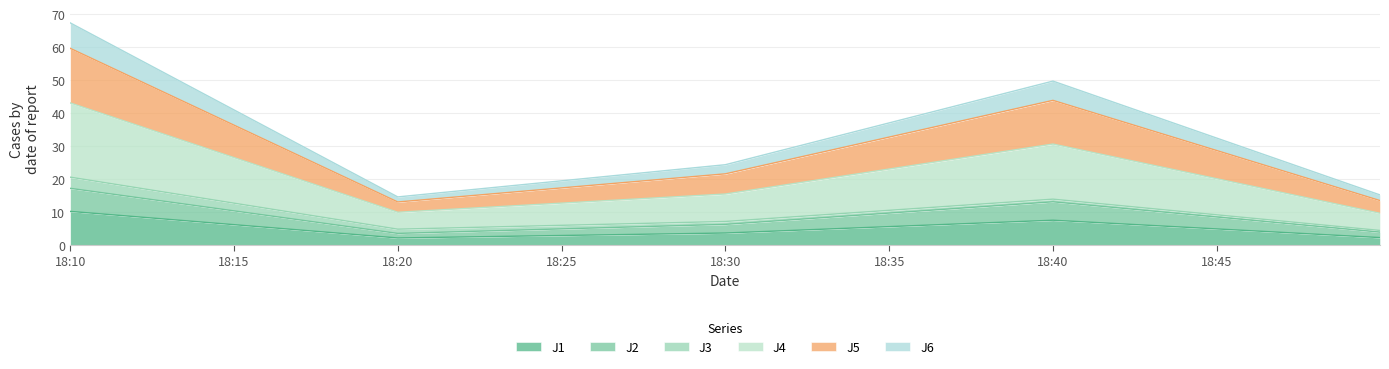

Where is the first local maximum for J4?

18:40